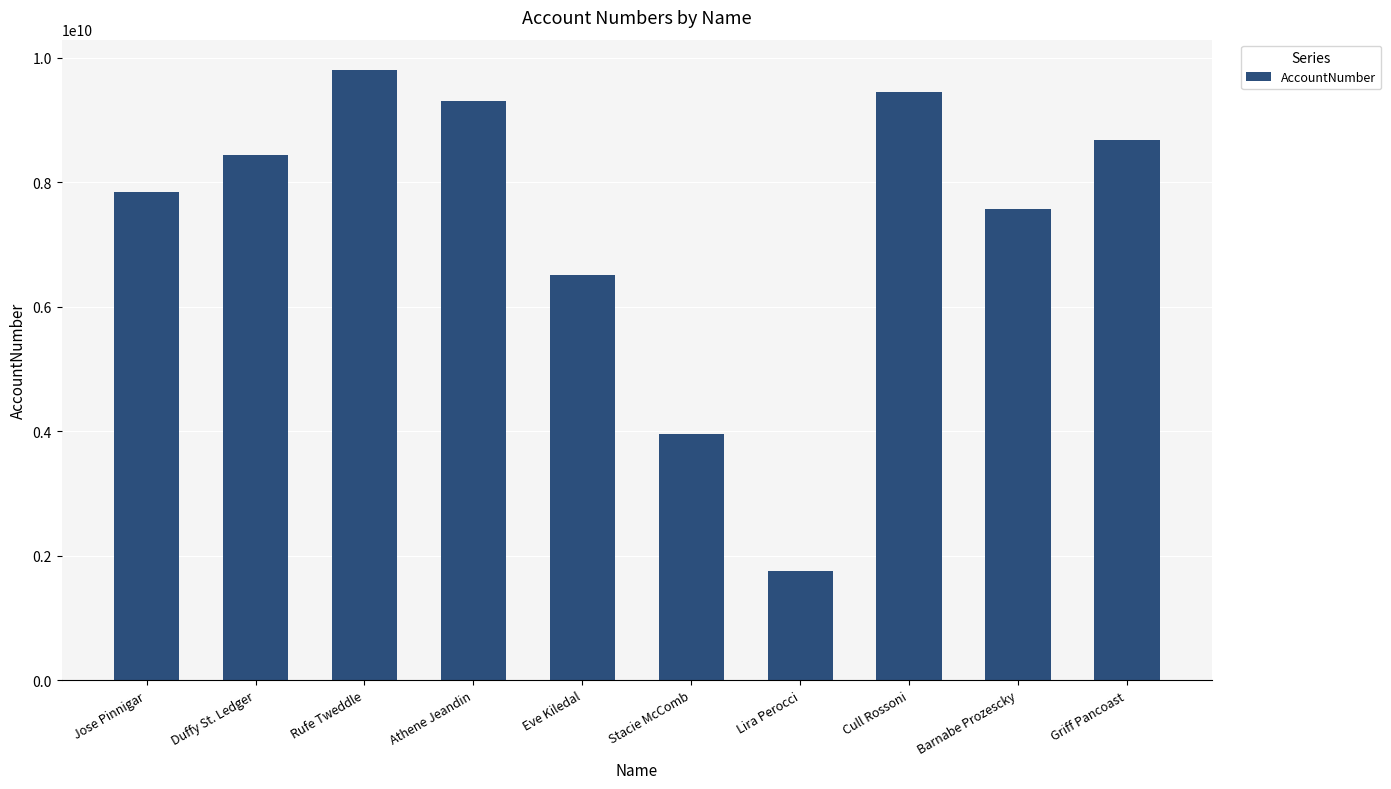

Where is the data nearest to the value 5777677315?

Eve Kiledal